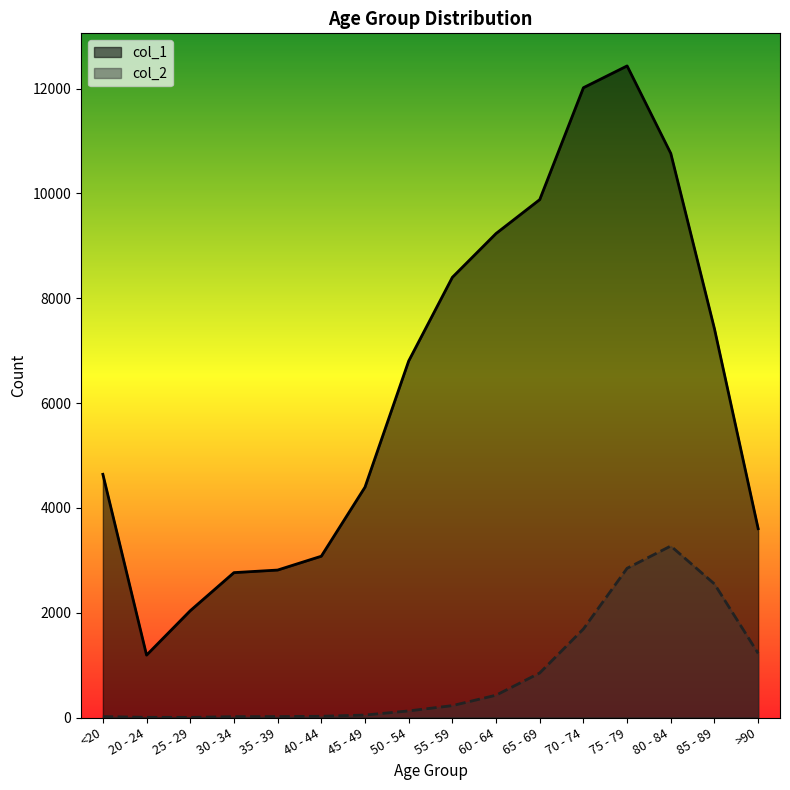

What is the spread (max minus min) of values at 25 - 29?

2035